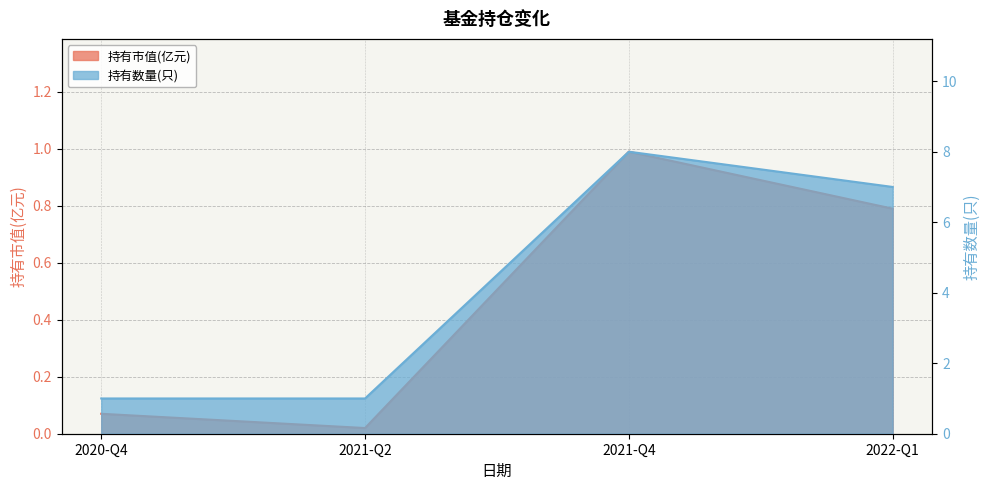

What is the difference between the second highest and second lowest values in the 持有市值(亿元) series?

0.7